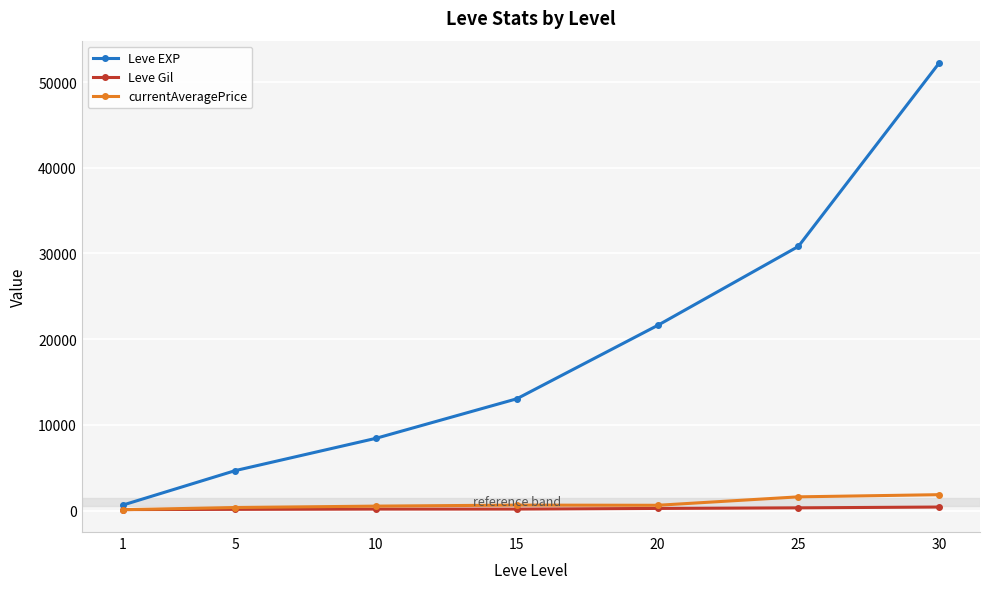

At how many categories does at least one series exceed 18978?

3